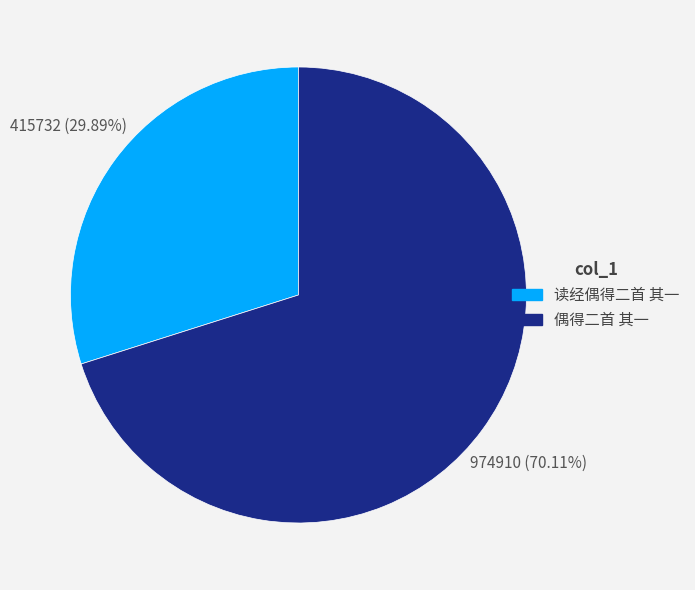

Is it true that 读经偶得二首 其一 is 44% of the pie?

False